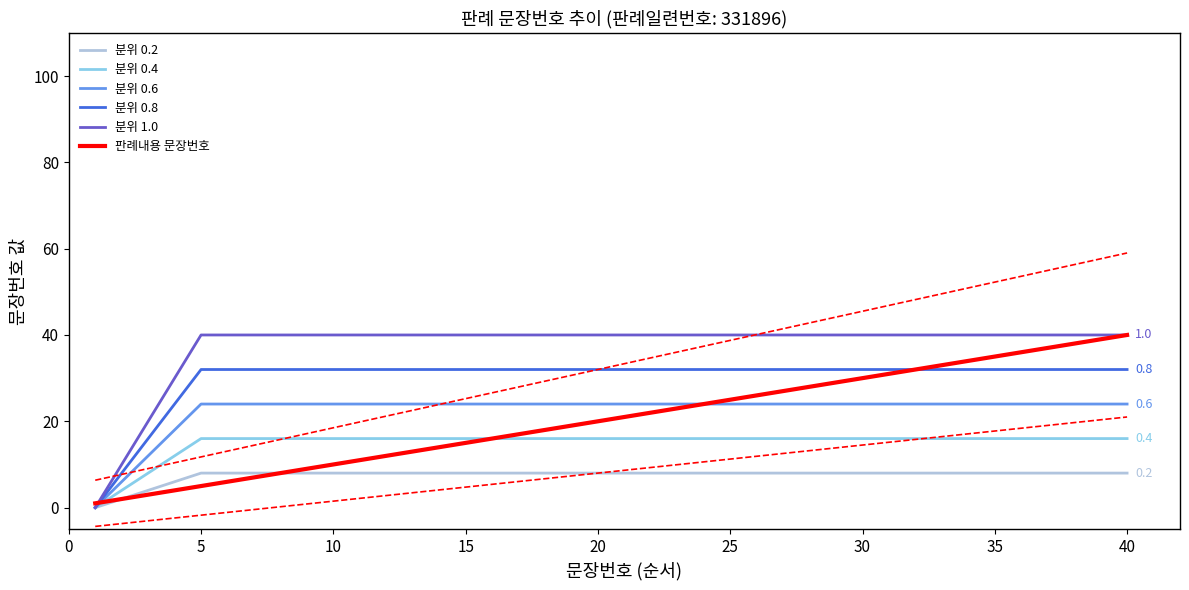

What is the ratio of the value at 12 to the value at 2?

6.0